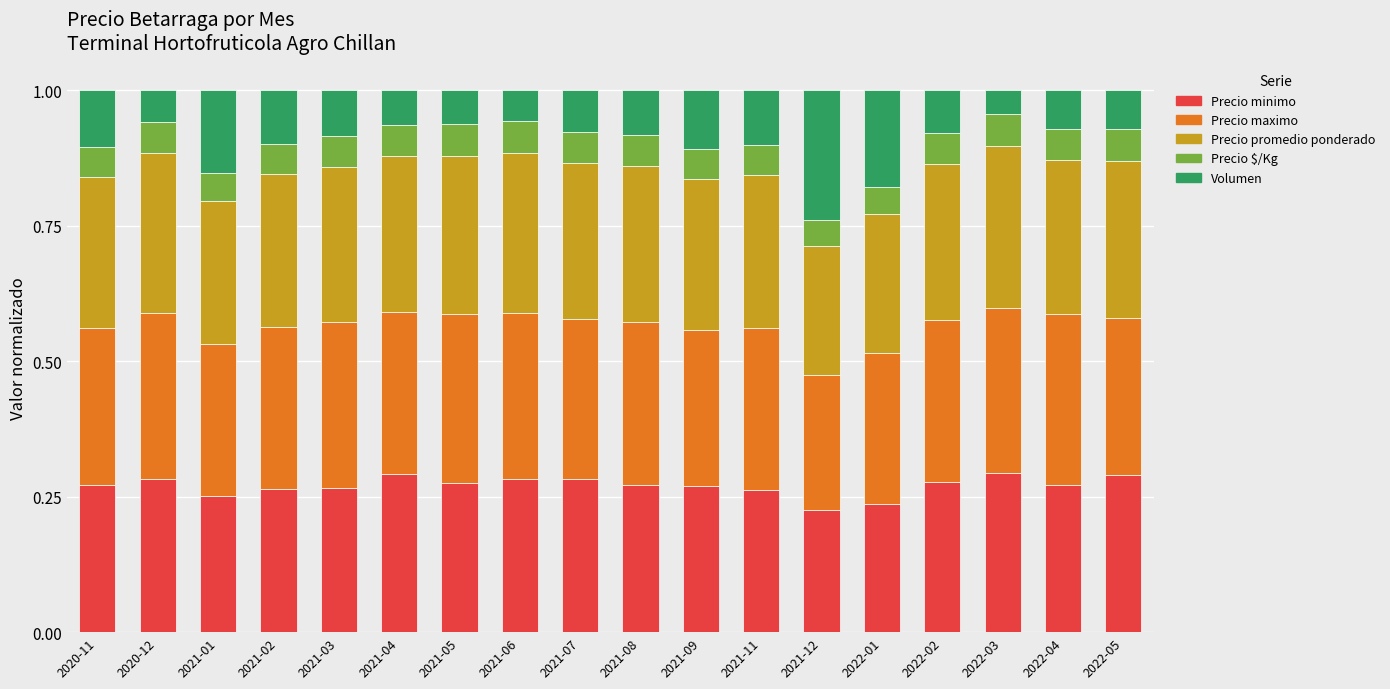

Is it true that Precio minimo equals 0.1 at 2021-11?

False